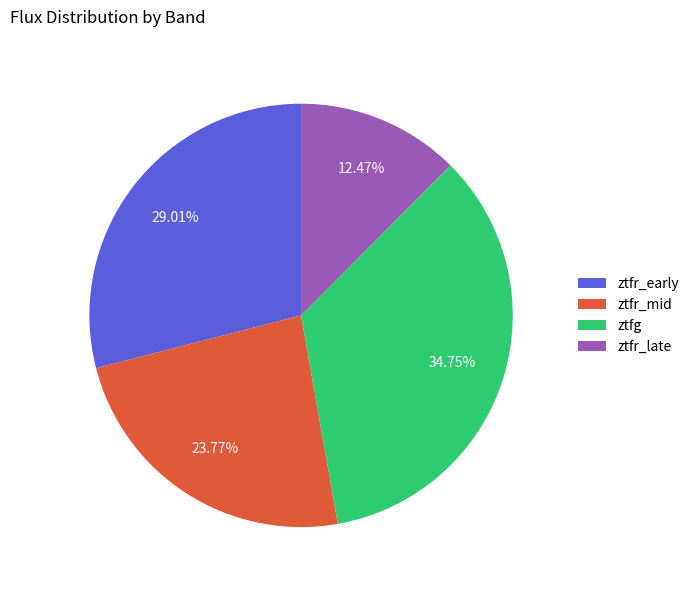

Is there any slice that represents more than half of the pie?

No